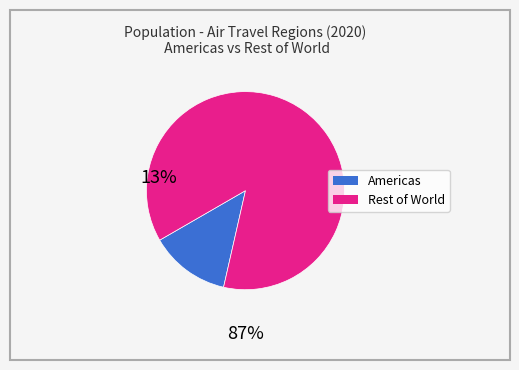

Is there any slice that represents more than half of the pie?

Yes